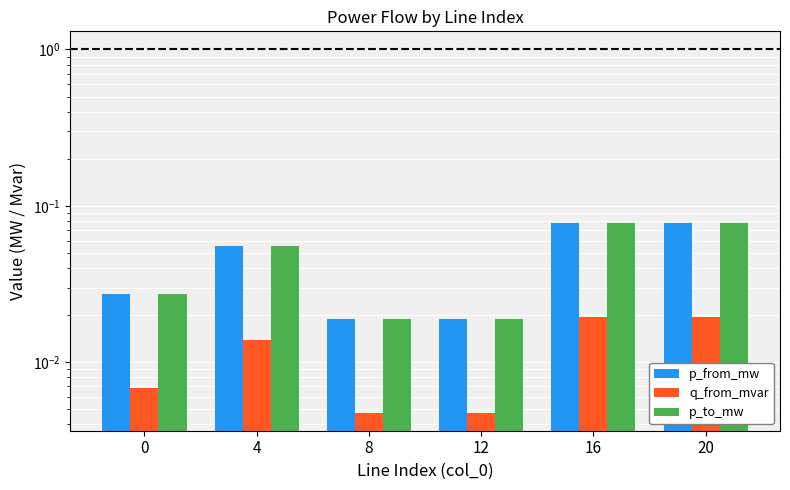

True or false: p_from_mw has a value of 0.0 at 8.

True